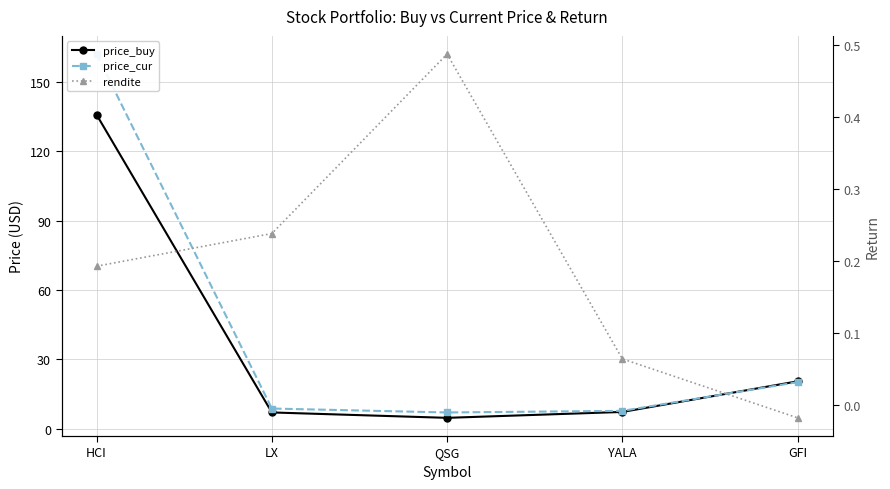

How many values in the price_cur series exceed 8?

3